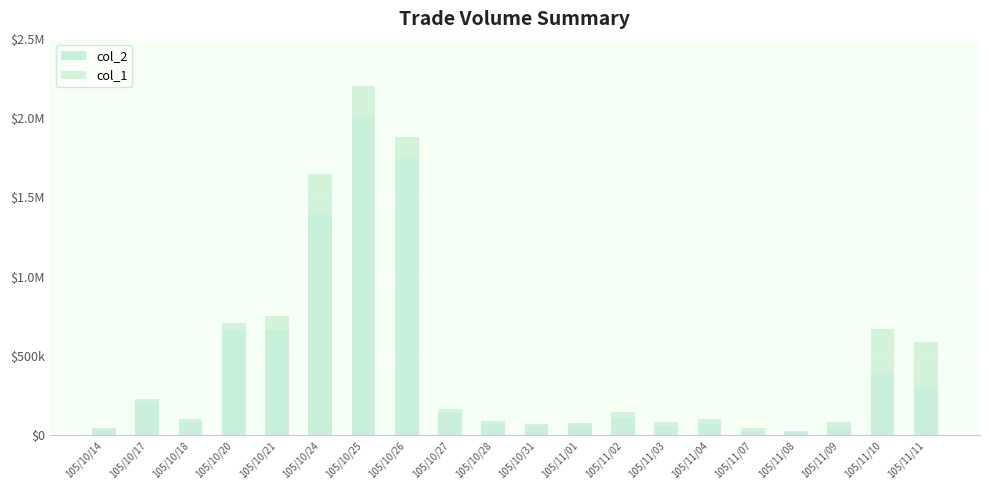

Which series has the widest spread of values?

col_1